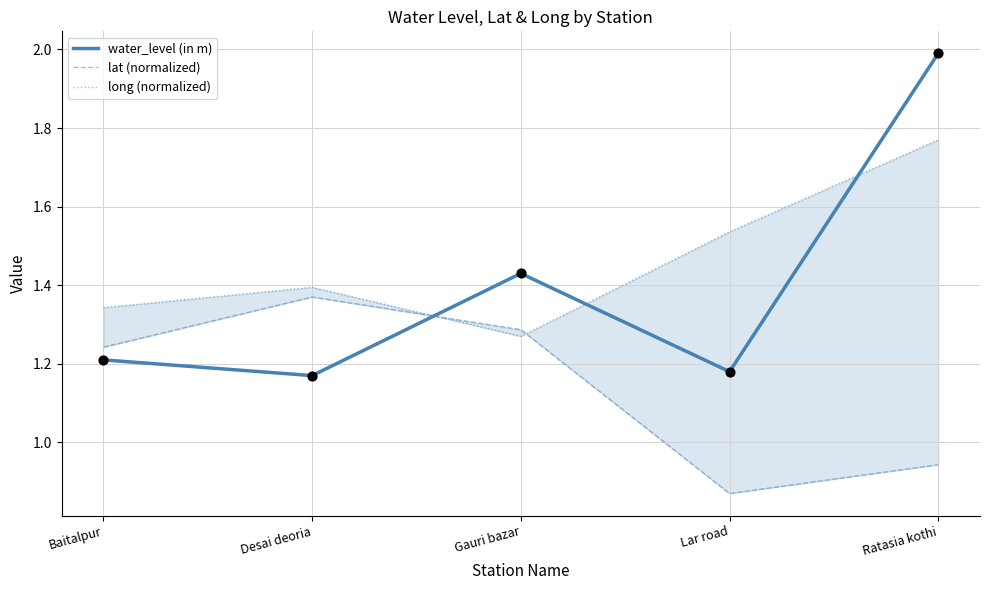

Which series has the largest total across all categories?

long (normalized)